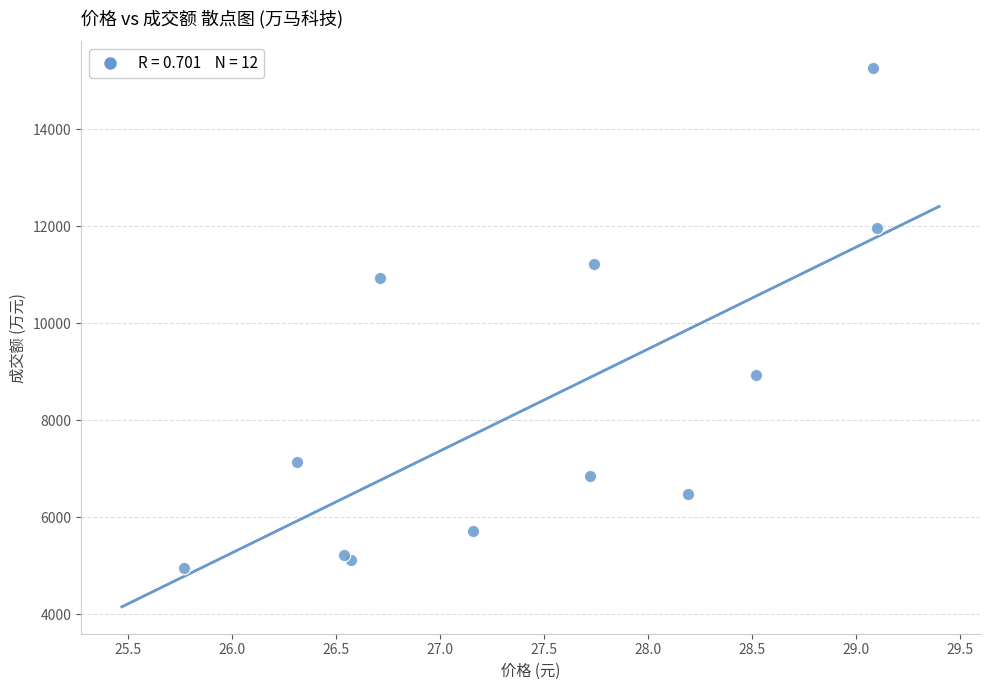

What Y value in the scatter plot is closest to 10099?

10939